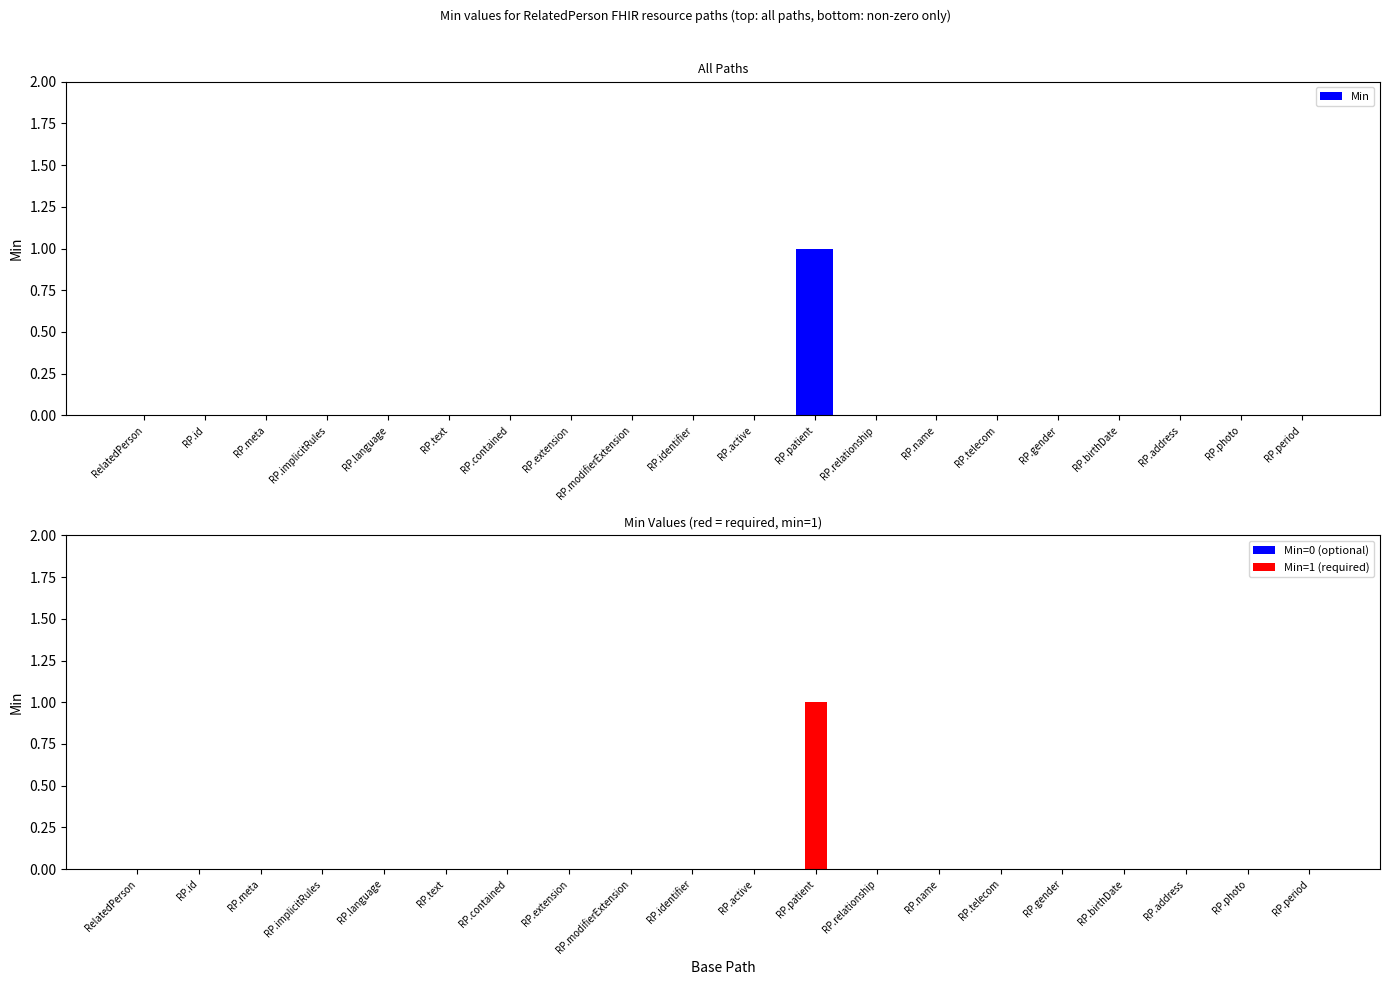

How many positive values are there?

1